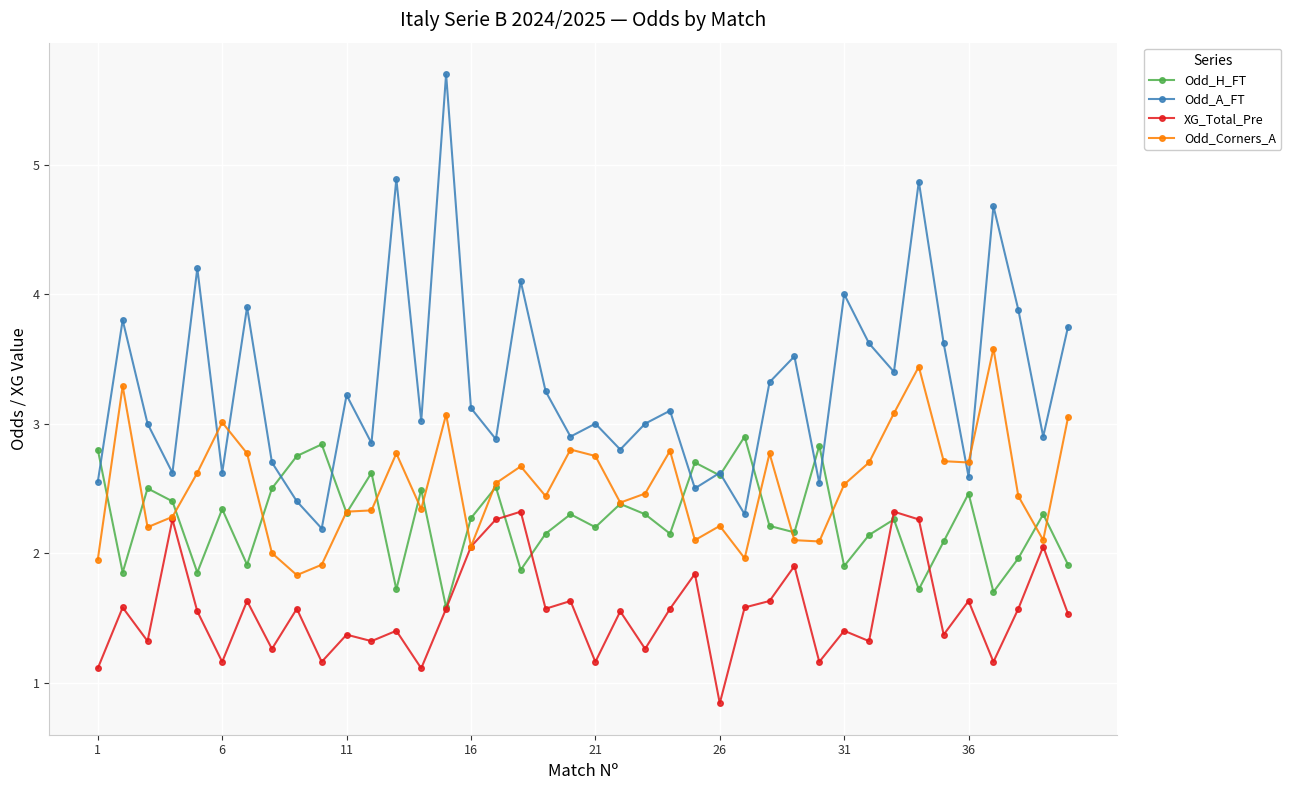

Does the chart display data point markers on the line(s)?

Yes